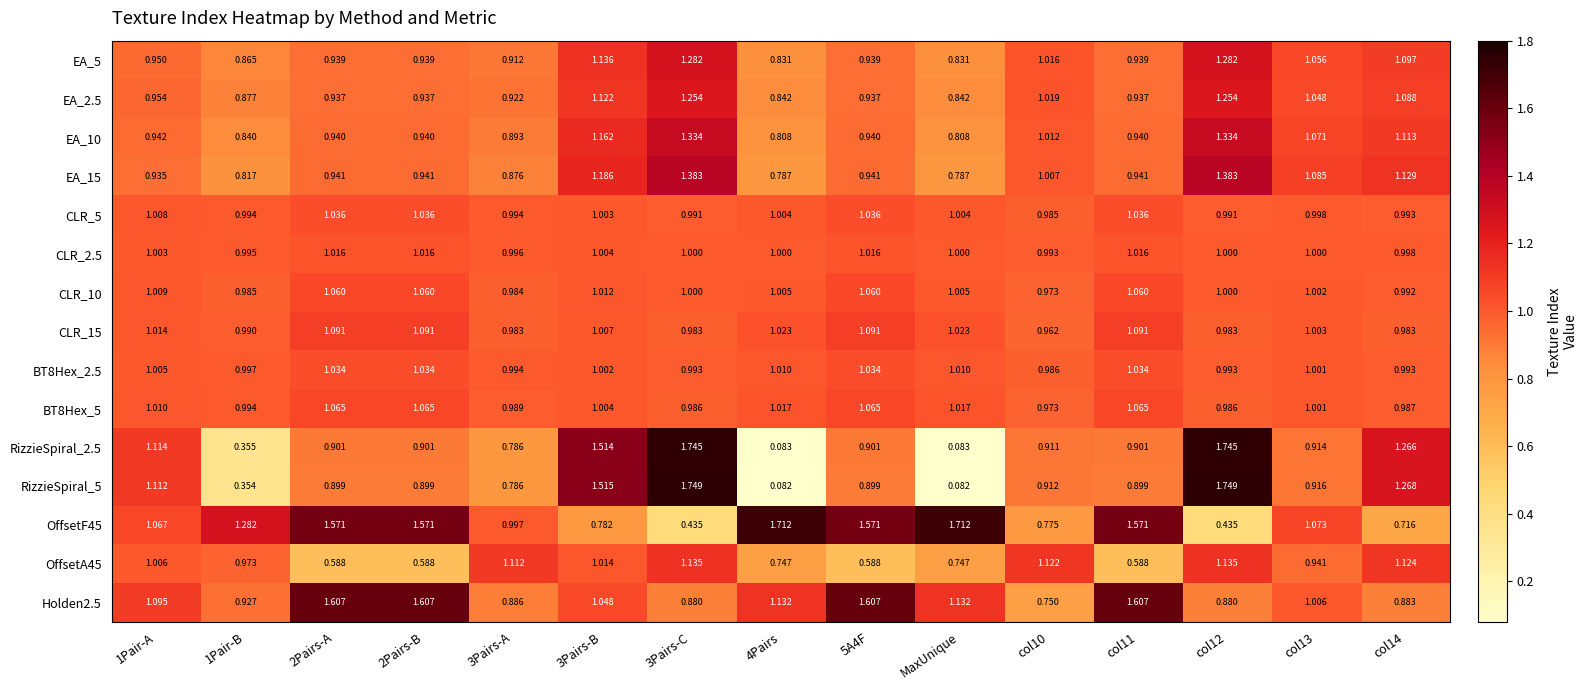

Reading left to right, list all the values displayed in this chart.

EA_5: 1Pair-A=0.9	1Pair-B=0.9	2Pairs-A=0.9	2Pairs-B=0.9	3Pairs-A=0.9	3Pairs-B=1.1	3Pairs-C=1.3	4Pairs=0.8	5A4F=0.9	MaxUnique=0.8	col10=1.0	col11=0.9	col12=1.3	col13=1.1	col14=1.1
EA_2.5: 1Pair-A=1.0	1Pair-B=0.9	2Pairs-A=0.9	2Pairs-B=0.9	3Pairs-A=0.9	3Pairs-B=1.1	3Pairs-C=1.3	4Pairs=0.8	5A4F=0.9	MaxUnique=0.8	col10=1.0	col11=0.9	col12=1.3	col13=1.0	col14=1.1
EA_10: 1Pair-A=0.9	1Pair-B=0.8	2Pairs-A=0.9	2Pairs-B=0.9	3Pairs-A=0.9	3Pairs-B=1.2	3Pairs-C=1.3	4Pairs=0.8	5A4F=0.9	MaxUnique=0.8	col10=1.0	col11=0.9	col12=1.3	col13=1.1	col14=1.1
EA_15: 1Pair-A=0.9	1Pair-B=0.8	2Pairs-A=0.9	2Pairs-B=0.9	3Pairs-A=0.9	3Pairs-B=1.2	3Pairs-C=1.4	4Pairs=0.8	5A4F=0.9	MaxUnique=0.8	col10=1.0	col11=0.9	col12=1.4	col13=1.1	col14=1.1
CLR_5: 1Pair-A=1.0	1Pair-B=1.0	2Pairs-A=1.0	2Pairs-B=1.0	3Pairs-A=1.0	3Pairs-B=1.0	3Pairs-C=1.0	4Pairs=1.0	5A4F=1.0	MaxUnique=1.0	col10=1.0	col11=1.0	col12=1.0	col13=1.0	col14=1.0
CLR_2.5: 1Pair-A=1.0	1Pair-B=1.0	2Pairs-A=1.0	2Pairs-B=1.0	3Pairs-A=1.0	3Pairs-B=1.0	3Pairs-C=1.0	4Pairs=1.0	5A4F=1.0	MaxUnique=1.0	col10=1.0	col11=1.0	col12=1.0	col13=1.0	col14=1.0
CLR_10: 1Pair-A=1.0	1Pair-B=1.0	2Pairs-A=1.1	2Pairs-B=1.1	3Pairs-A=1.0	3Pairs-B=1.0	3Pairs-C=1.0	4Pairs=1.0	5A4F=1.1	MaxUnique=1.0	col10=1.0	col11=1.1	col12=1.0	col13=1.0	col14=1.0
CLR_15: 1Pair-A=1.0	1Pair-B=1.0	2Pairs-A=1.1	2Pairs-B=1.1	3Pairs-A=1.0	3Pairs-B=1.0	3Pairs-C=1.0	4Pairs=1.0	5A4F=1.1	MaxUnique=1.0	col10=1.0	col11=1.1	col12=1.0	col13=1.0	col14=1.0
BT8Hex_2.5: 1Pair-A=1.0	1Pair-B=1.0	2Pairs-A=1.0	2Pairs-B=1.0	3Pairs-A=1.0	3Pairs-B=1.0	3Pairs-C=1.0	4Pairs=1.0	5A4F=1.0	MaxUnique=1.0	col10=1.0	col11=1.0	col12=1.0	col13=1.0	col14=1.0
BT8Hex_5: 1Pair-A=1.0	1Pair-B=1.0	2Pairs-A=1.1	2Pairs-B=1.1	3Pairs-A=1.0	3Pairs-B=1.0	3Pairs-C=1.0	4Pairs=1.0	5A4F=1.1	MaxUnique=1.0	col10=1.0	col11=1.1	col12=1.0	col13=1.0	col14=1.0
RizzieSpiral_2.5: 1Pair-A=1.1	1Pair-B=0.4	2Pairs-A=0.9	2Pairs-B=0.9	3Pairs-A=0.8	3Pairs-B=1.5	3Pairs-C=1.7	4Pairs=0.1	5A4F=0.9	MaxUnique=0.1	col10=0.9	col11=0.9	col12=1.7	col13=0.9	col14=1.3
RizzieSpiral_5: 1Pair-A=1.1	1Pair-B=0.4	2Pairs-A=0.9	2Pairs-B=0.9	3Pairs-A=0.8	3Pairs-B=1.5	3Pairs-C=1.7	4Pairs=0.1	5A4F=0.9	MaxUnique=0.1	col10=0.9	col11=0.9	col12=1.7	col13=0.9	col14=1.3
OffsetF45: 1Pair-A=1.1	1Pair-B=1.3	2Pairs-A=1.6	2Pairs-B=1.6	3Pairs-A=1.0	3Pairs-B=0.8	3Pairs-C=0.4	4Pairs=1.7	5A4F=1.6	MaxUnique=1.7	col10=0.8	col11=1.6	col12=0.4	col13=1.1	col14=0.7
OffsetA45: 1Pair-A=1.0	1Pair-B=1.0	2Pairs-A=0.6	2Pairs-B=0.6	3Pairs-A=1.1	3Pairs-B=1.0	3Pairs-C=1.1	4Pairs=0.7	5A4F=0.6	MaxUnique=0.7	col10=1.1	col11=0.6	col12=1.1	col13=0.9	col14=1.1
Holden2.5: 1Pair-A=1.1	1Pair-B=0.9	2Pairs-A=1.6	2Pairs-B=1.6	3Pairs-A=0.9	3Pairs-B=1.0	3Pairs-C=0.9	4Pairs=1.1	5A4F=1.6	MaxUnique=1.1	col10=0.8	col11=1.6	col12=0.9	col13=1.0	col14=0.9